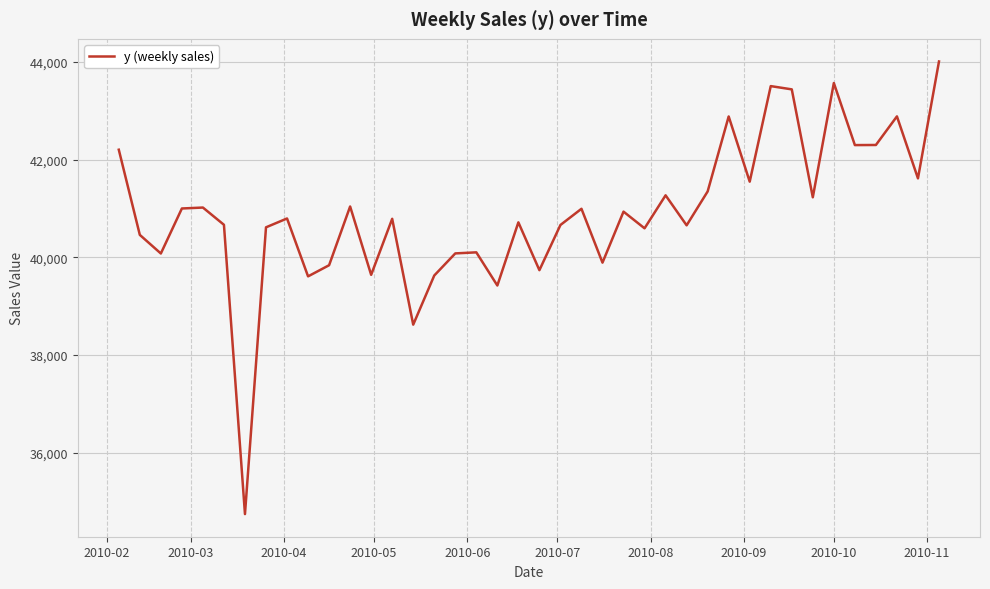

What is the greatest value displayed?

44010.9